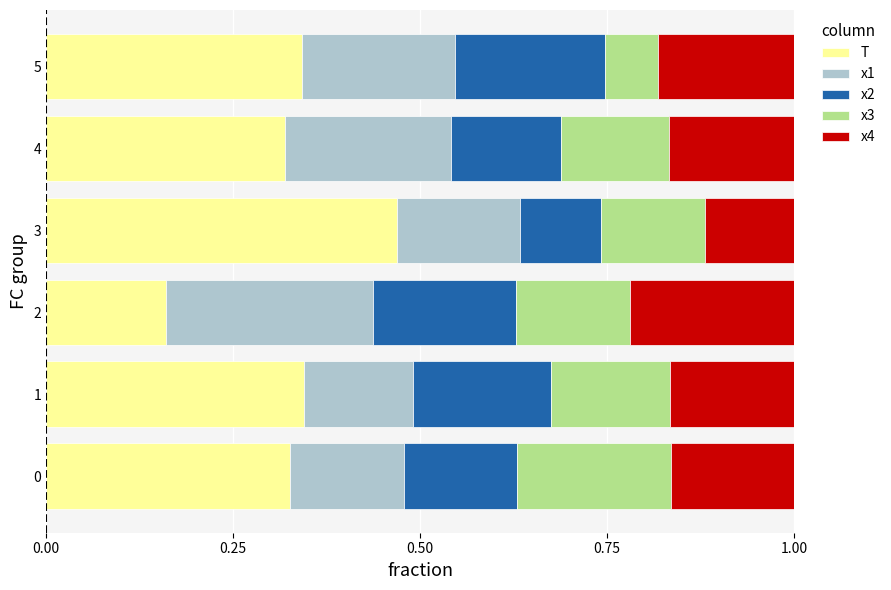

At which label does T reach its peak?

3